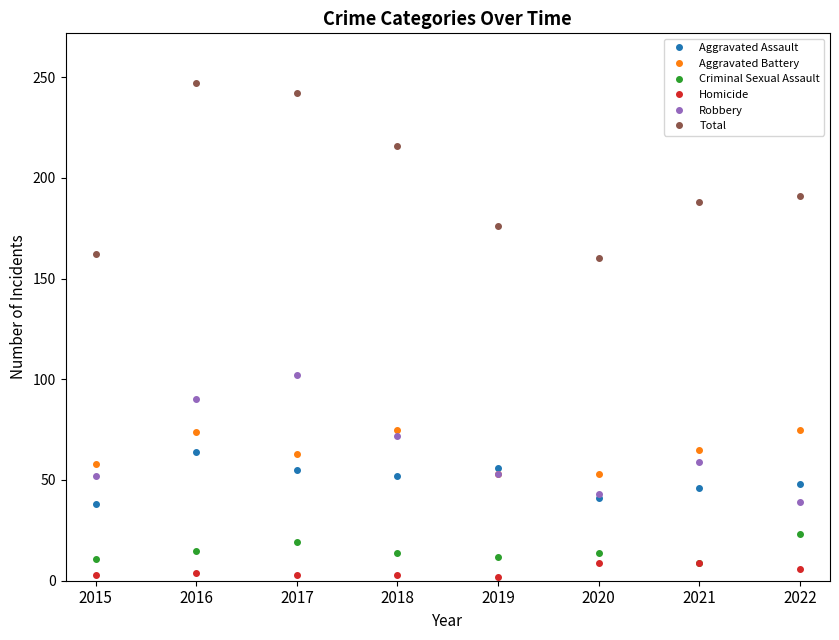

Which category has the highest value across all series?

2016